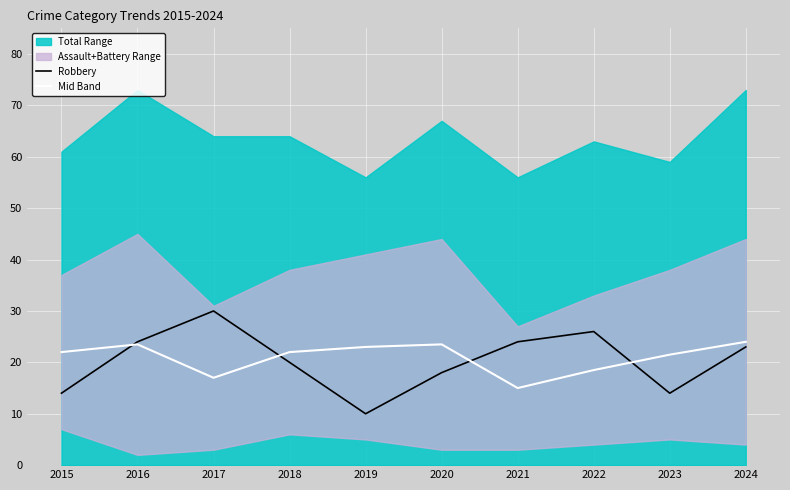

What is the spread (max minus min) of values at 2020?

5.5